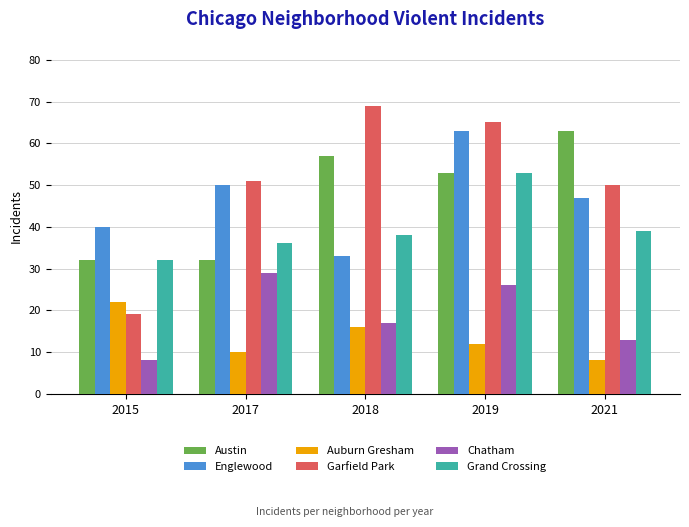

What is the minimum value shown in the chart?

8